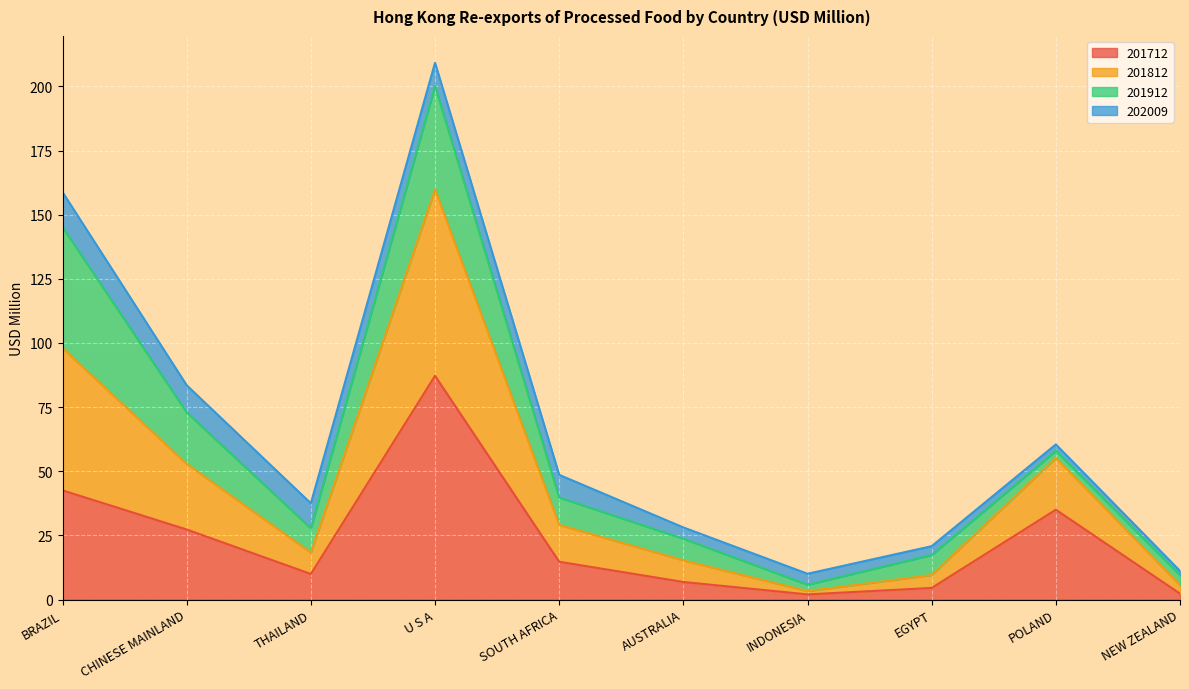

At which category is the sum across all series the highest?

U S A